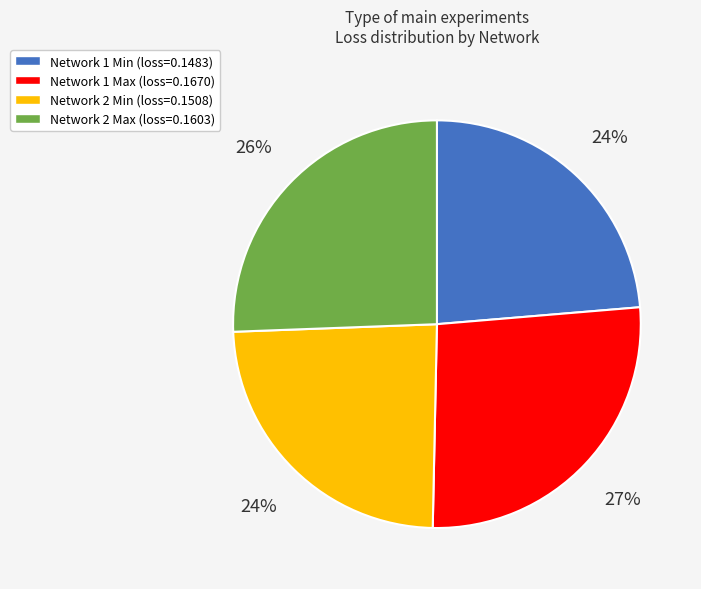

To the nearest percent, what is the difference between the largest and smallest slice percentages?

3%